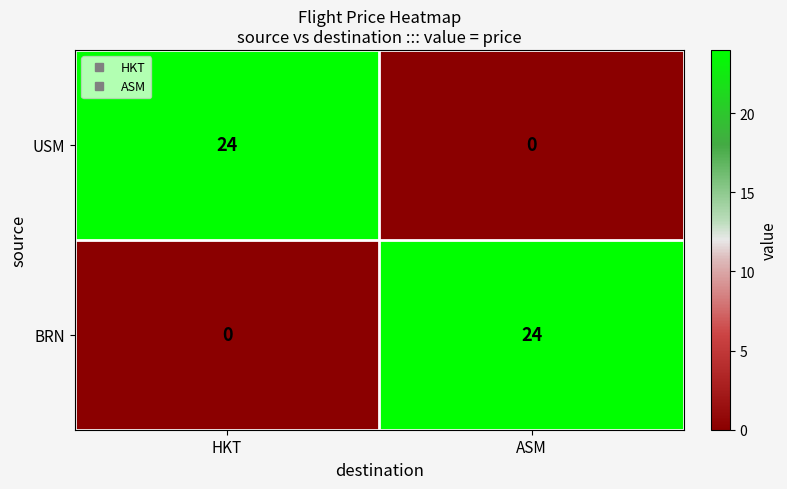

What is the spread (max minus min) of values at HKT?

24